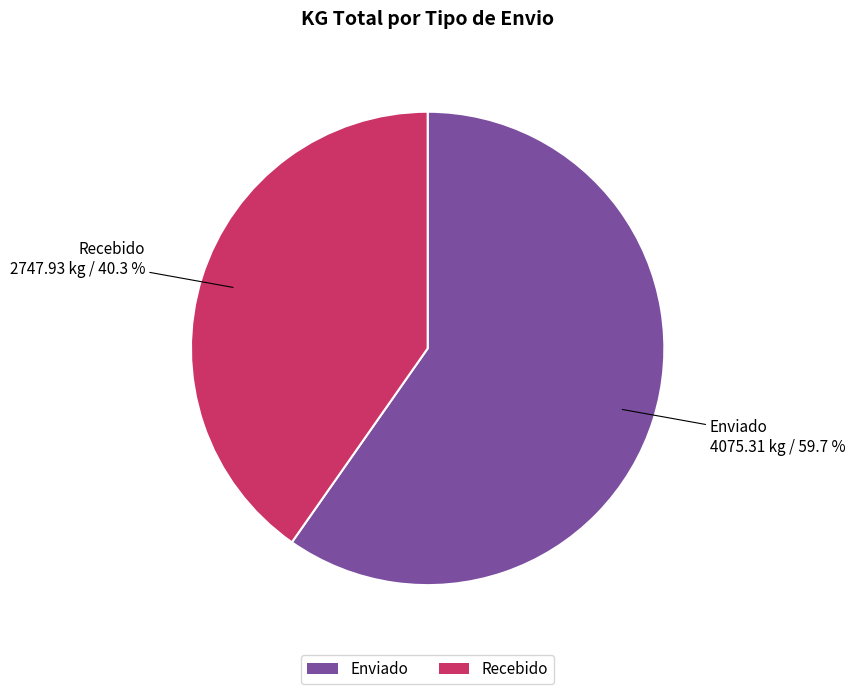

Which has a higher value, Recebido or Enviado?

Enviado